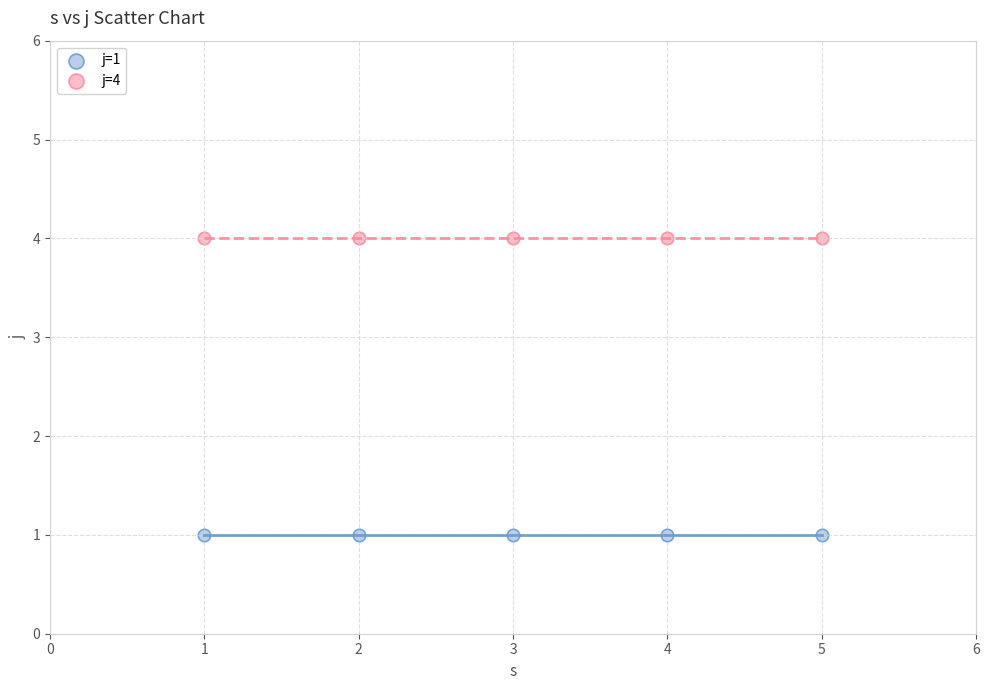

Across all data points, what is the average X value?

3